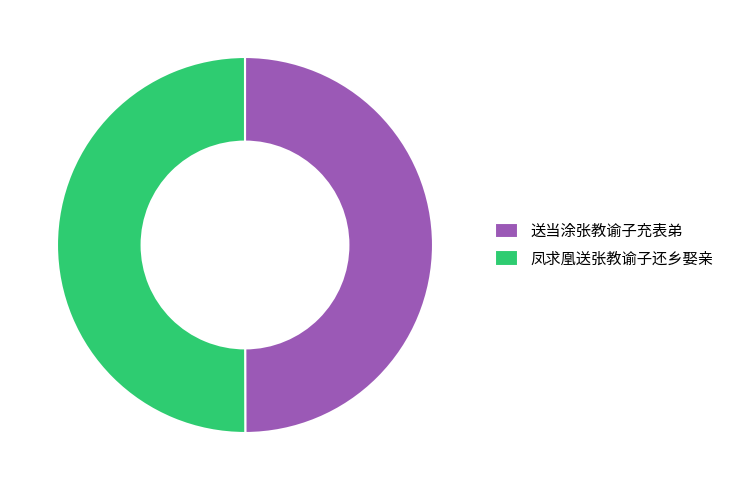

How many segments does this pie chart have?

2